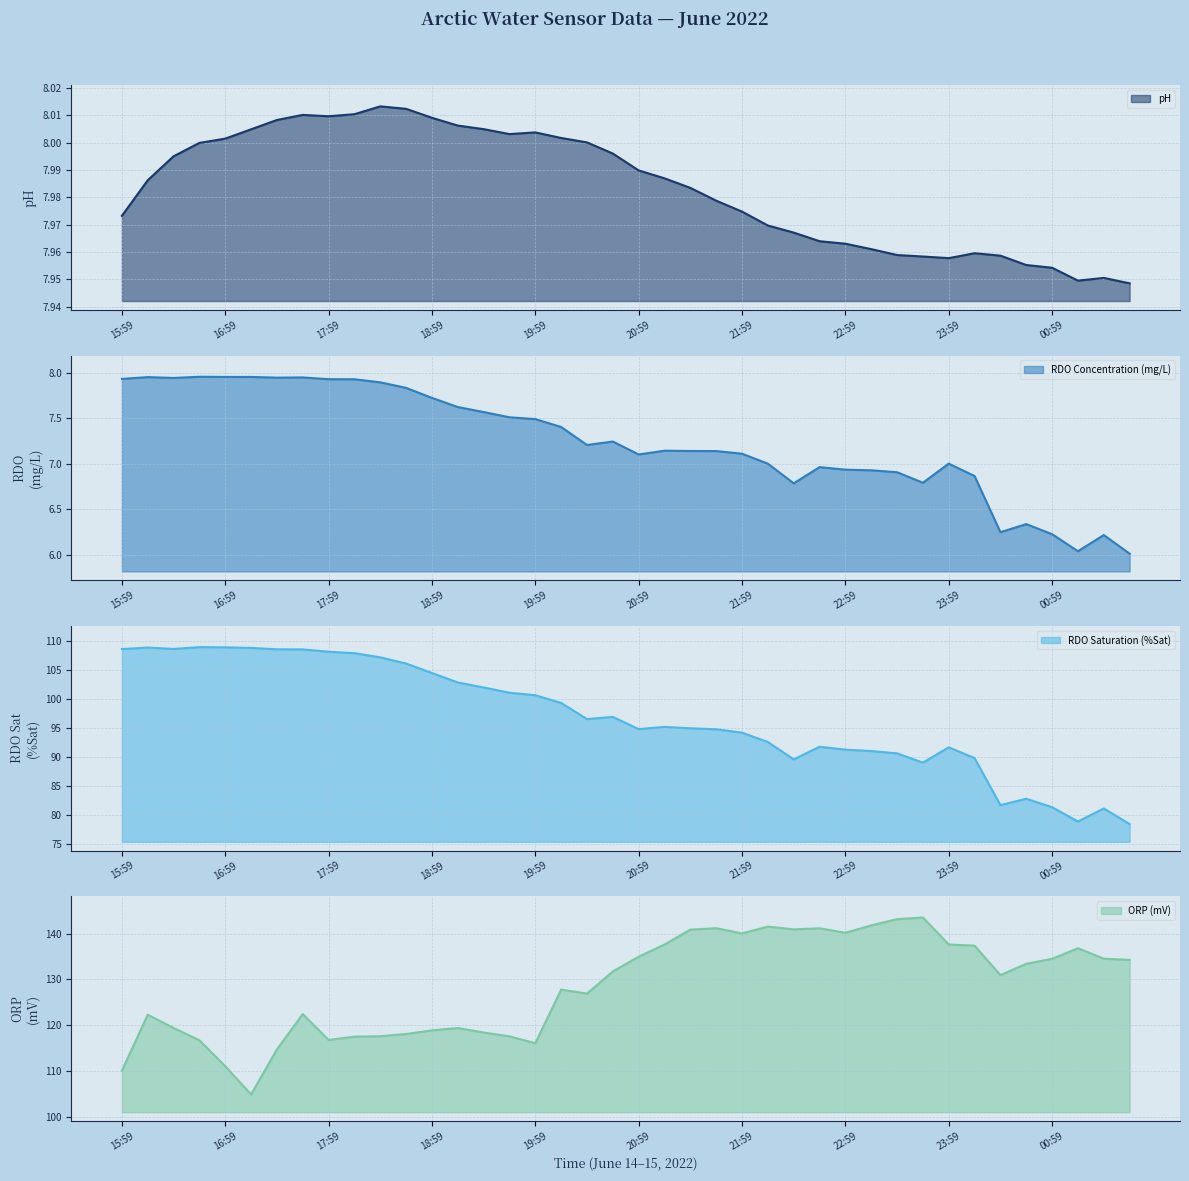

After their last crossing, which series has the higher values: ORP (mV) line or RDO Saturation (%Sat) line?

ORP (mV) line